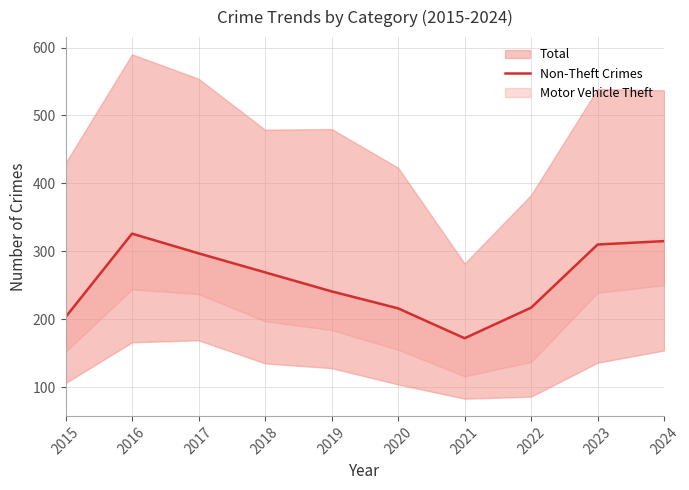

The value at 2017 is 297. True or false?

True